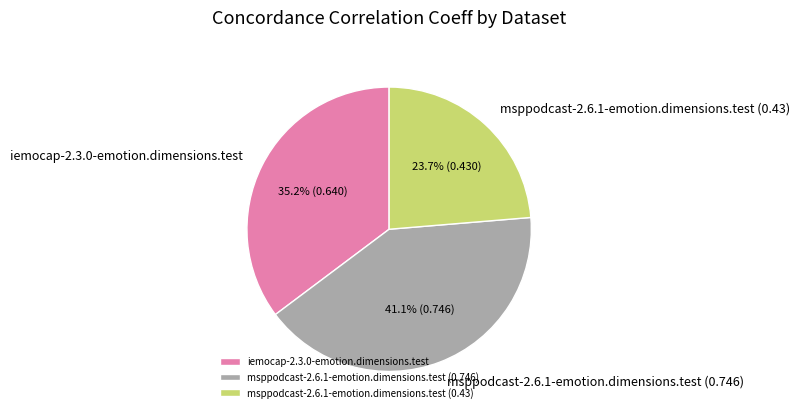

Which has a higher value, msppodcast-2.6.1-emotion.dimensions.test (0.43) or iemocap-2.3.0-emotion.dimensions.test?

iemocap-2.3.0-emotion.dimensions.test